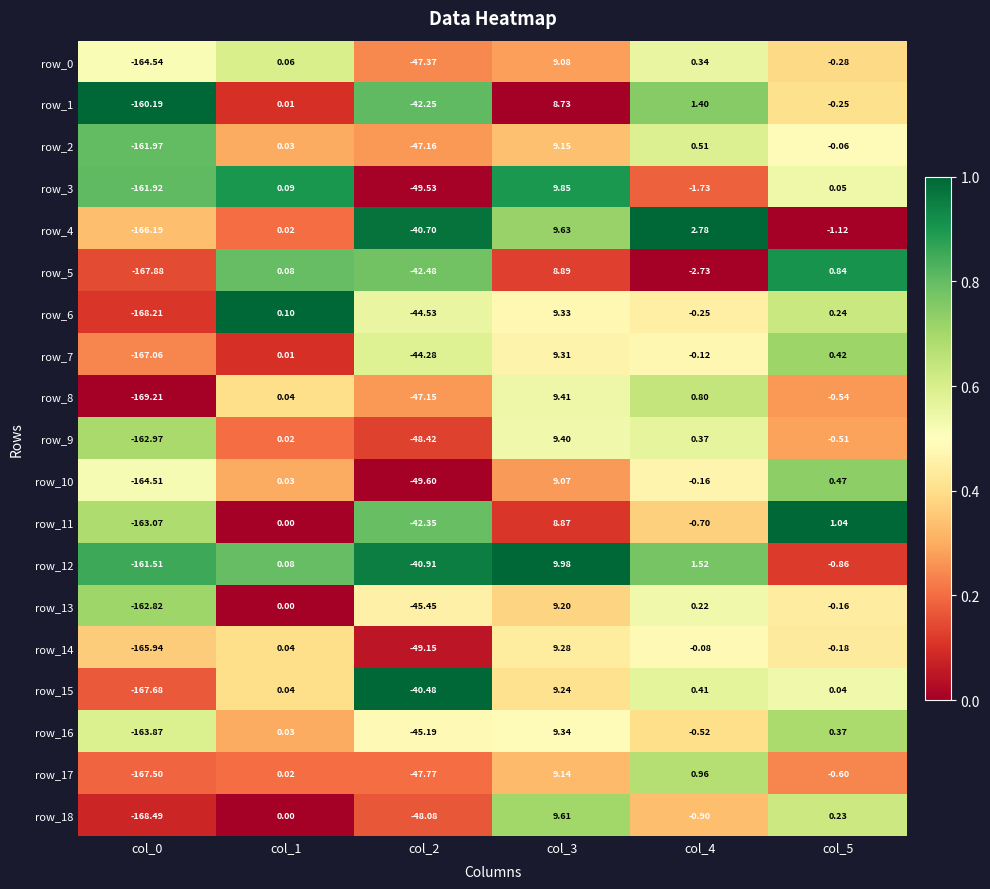

Is the value of row_8 at col_3 greater than the value of row_6 at col_5?

Yes